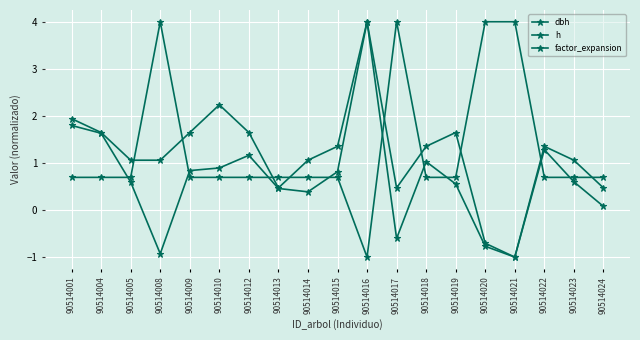

How many series are shown in this chart?

3